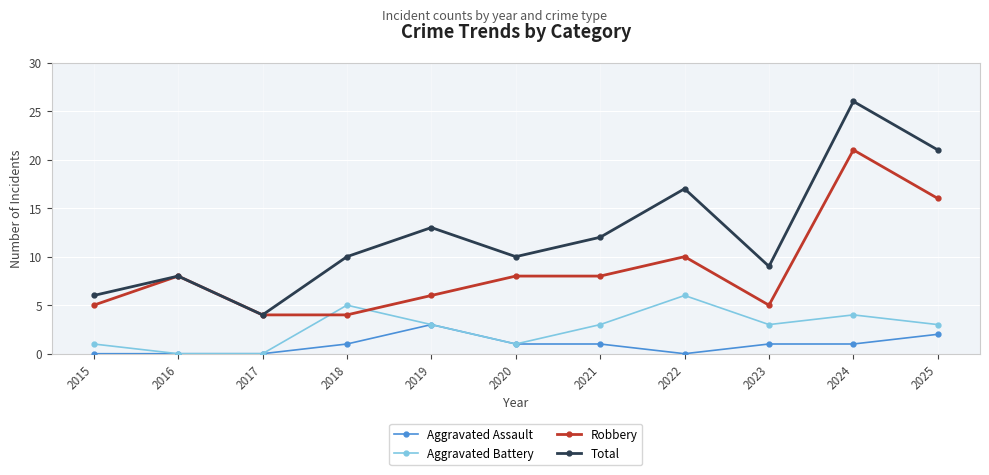

Does the chart display data point markers on the line(s)?

Yes